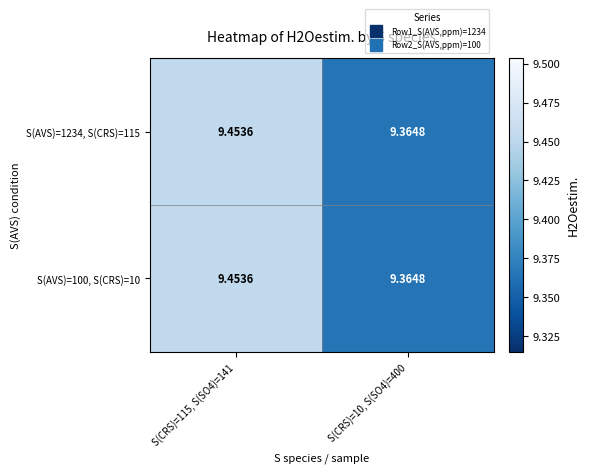

Reading left to right, extract all data points from this chart.

S(AVS)=1234, S(CRS)=115: S(CRS)=115, S(SO4)=141=9.5	S(CRS)=10, S(SO4)=400=9.4
S(AVS)=100, S(CRS)=10: S(CRS)=115, S(SO4)=141=9.5	S(CRS)=10, S(SO4)=400=9.4